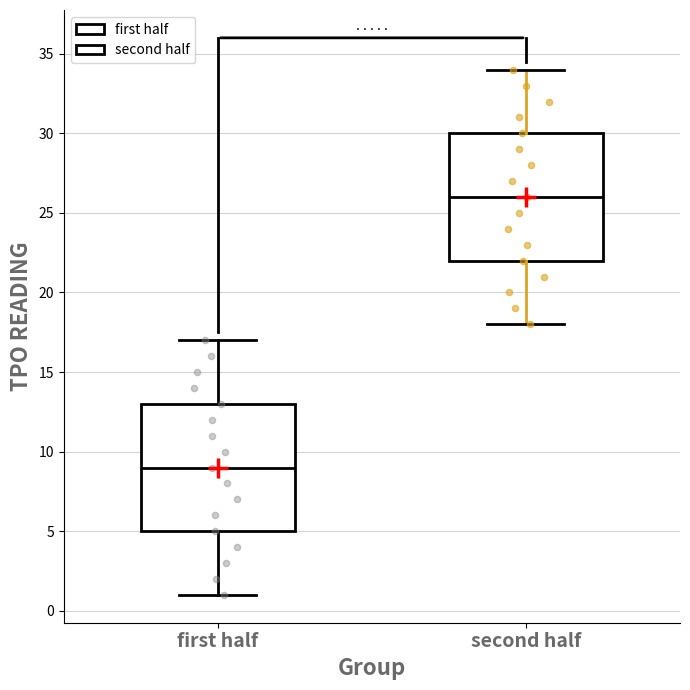

Reading left to right, read every box against the y-axis: the position of its median line, the range the box covers, and the ends of its whiskers. The values are not printed on the chart, so give them approximately, as read against the axis.

first half: median 9, box 5 to 13, whiskers 1 to 17
second half: median 26, box 22 to 30, whiskers 18 to 34